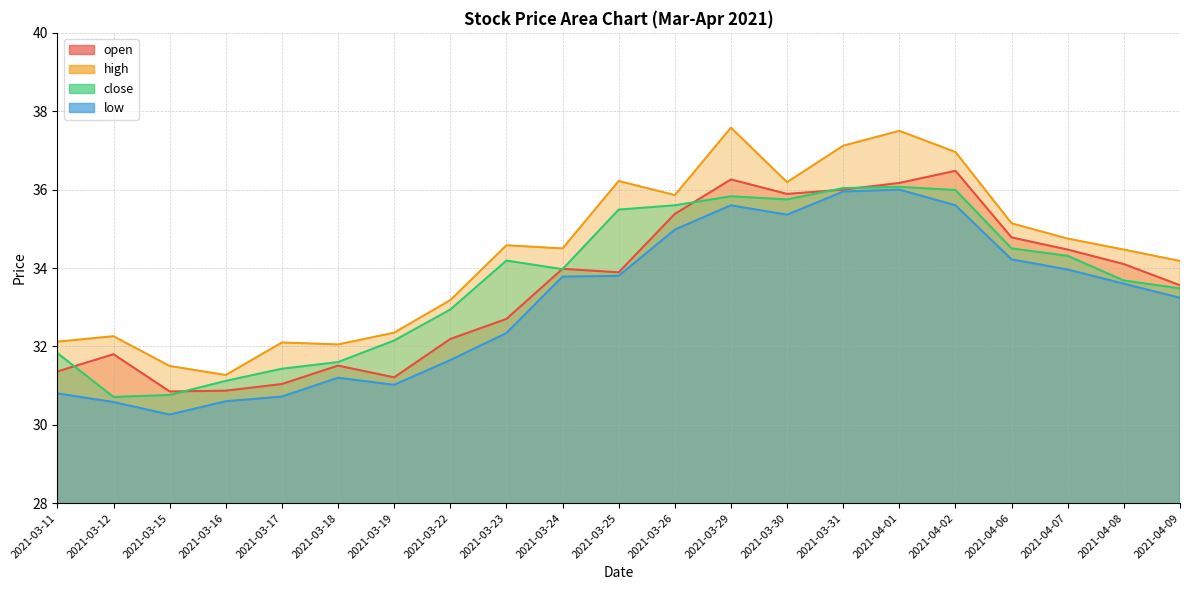

True or false: close and high cross at least once.

False